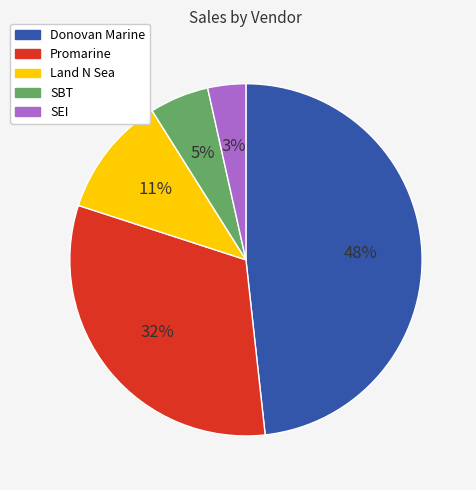

Is SEI the majority of the pie?

No